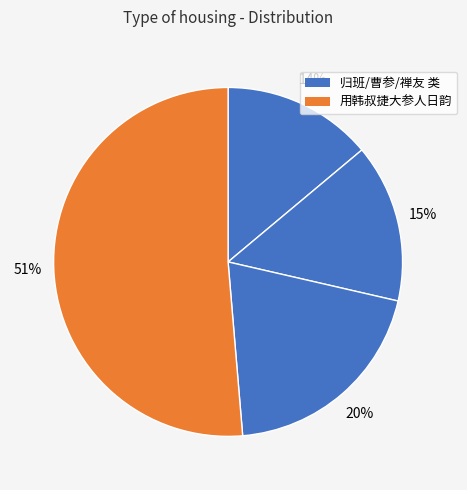

Rank the categories by value from lowest to highest.

归班之明日以六参人趁起居, 曹参·人彘风腥起两宫, 禅友·寄语同参人, 用韩叔捷大参人日韵